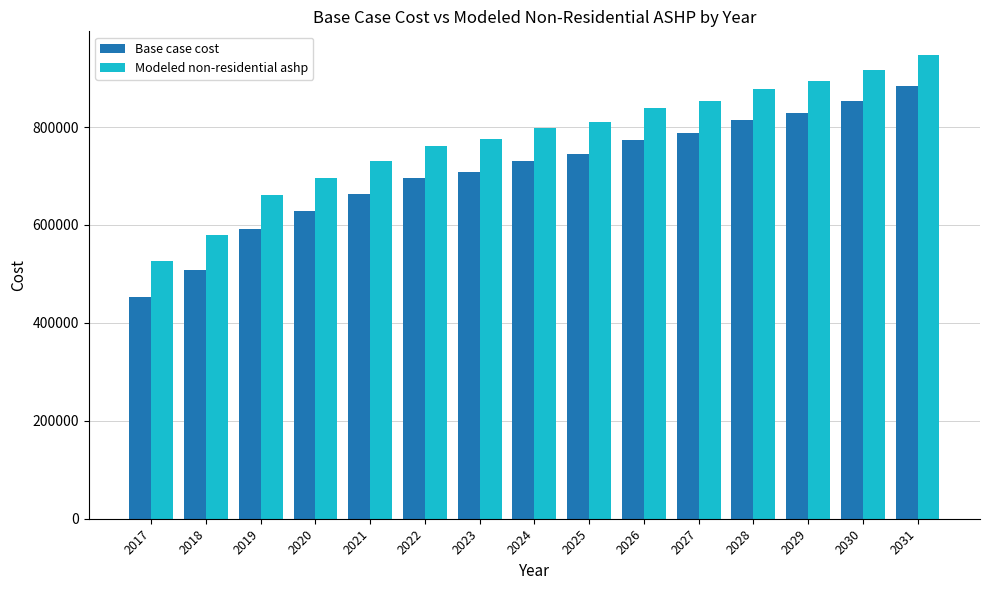

What is the lowest value of the Base case cost series?

453586.8